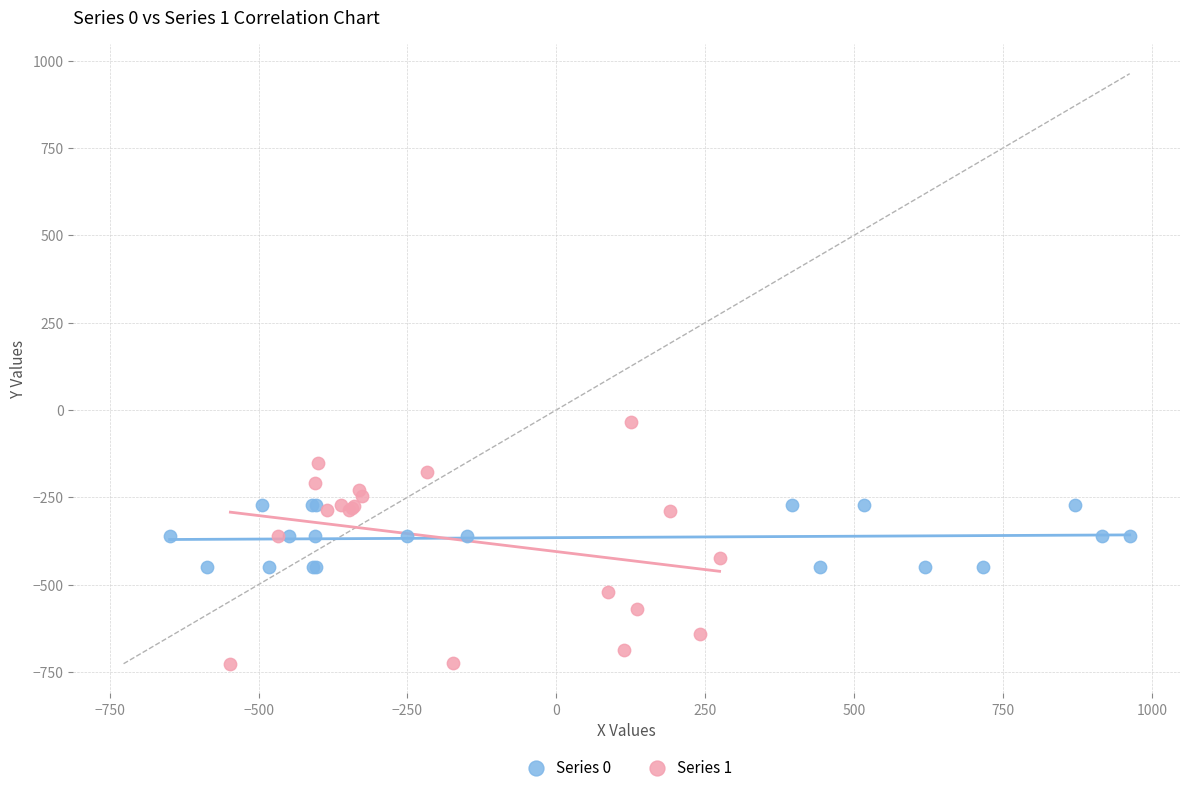

Which series reaches the minimum Y coordinate?

Series 1